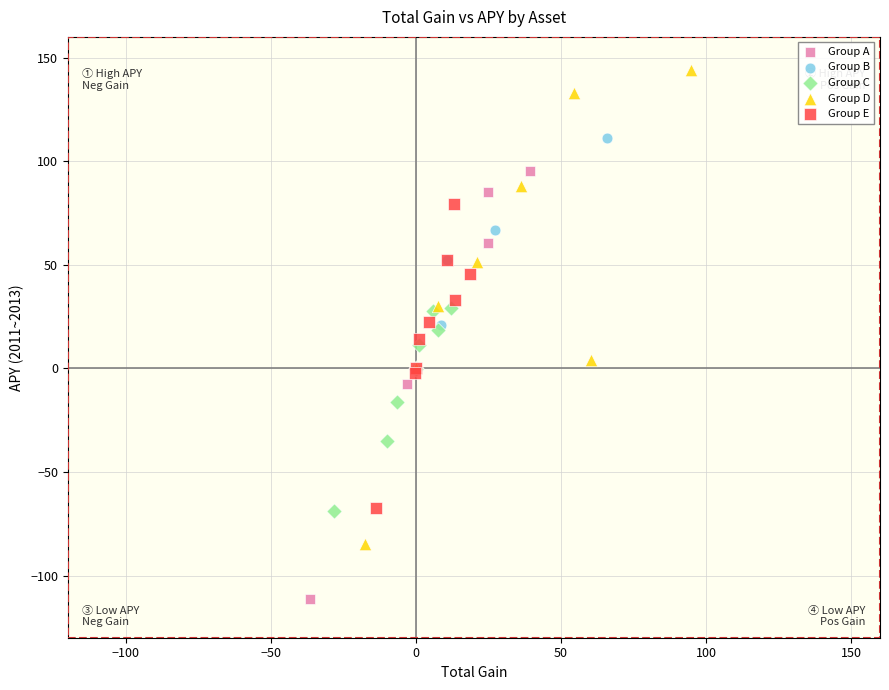

Which series has the largest Y range (max minus min)?

Group D